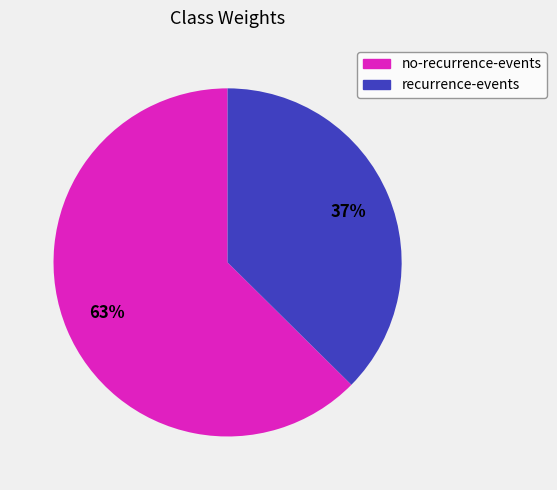

Is there any slice that represents more than half of the pie?

Yes